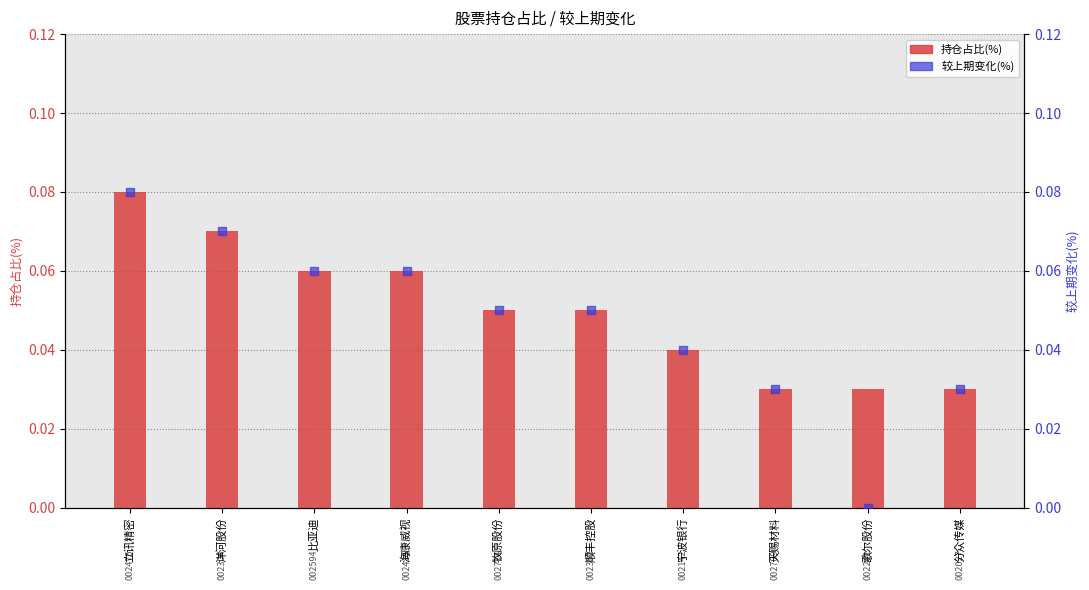

Which series reaches the maximum Y coordinate?

持仓占比(%)